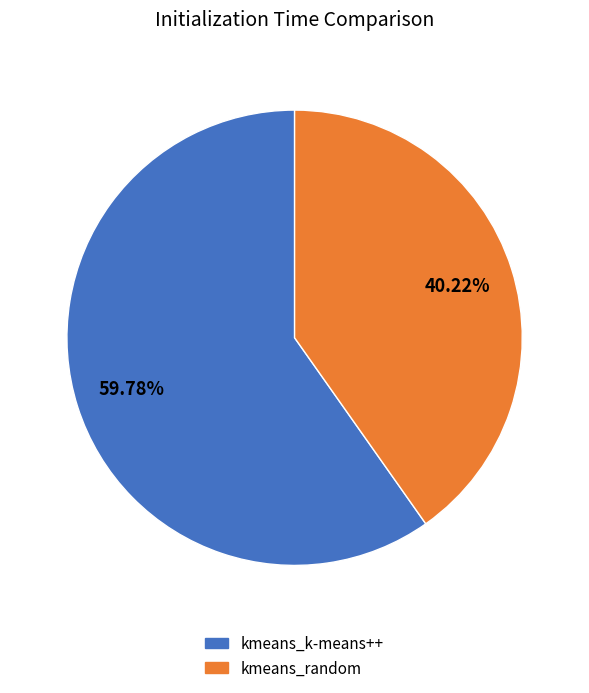

How much of the chart is everything except kmeans_k-means++?

40.2%